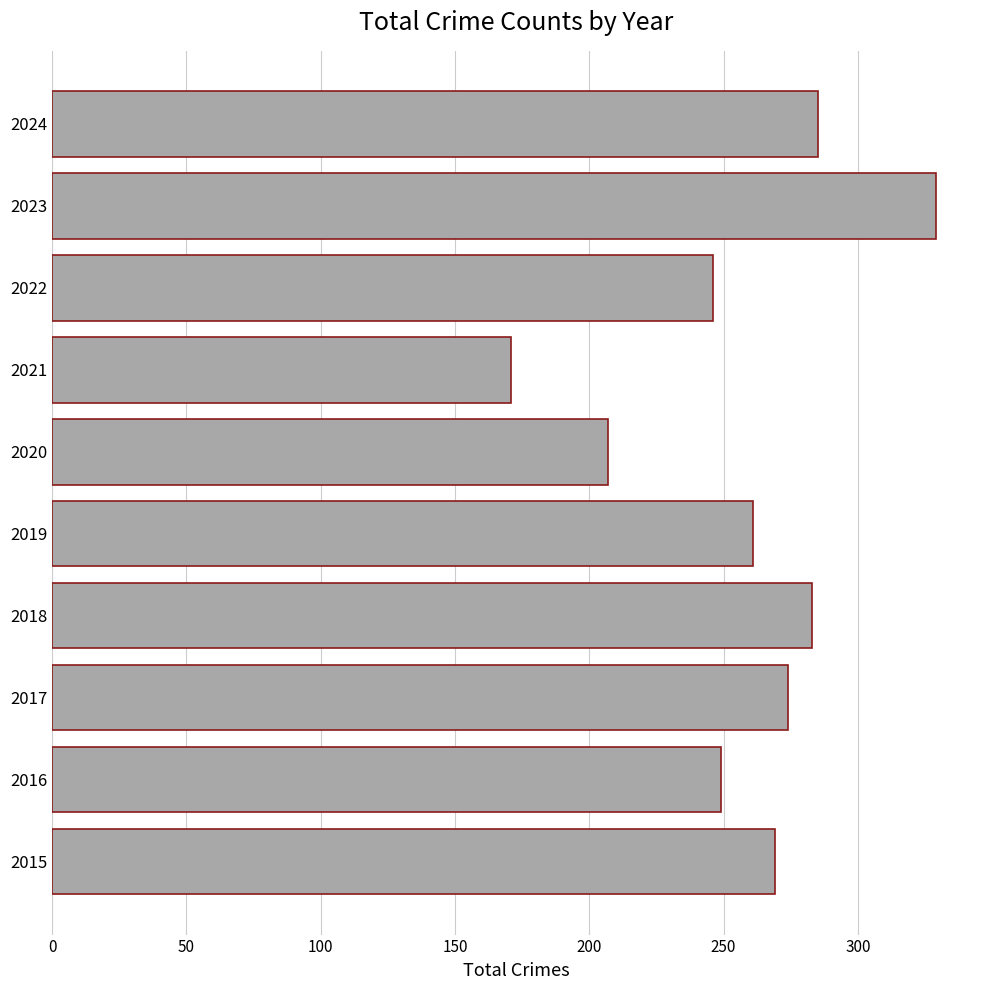

What value does the data have at 2016, to the nearest 5?

250